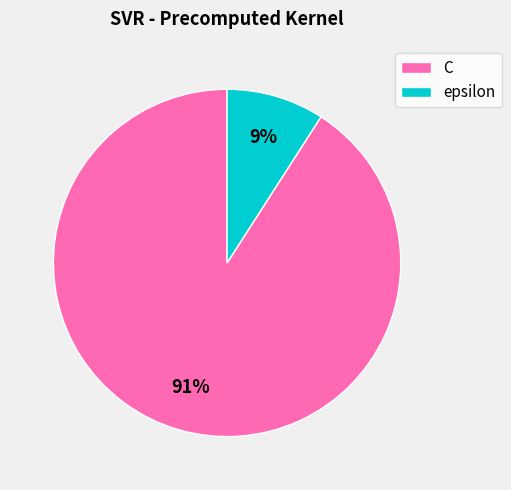

Which slice represents more than half of the pie?

C